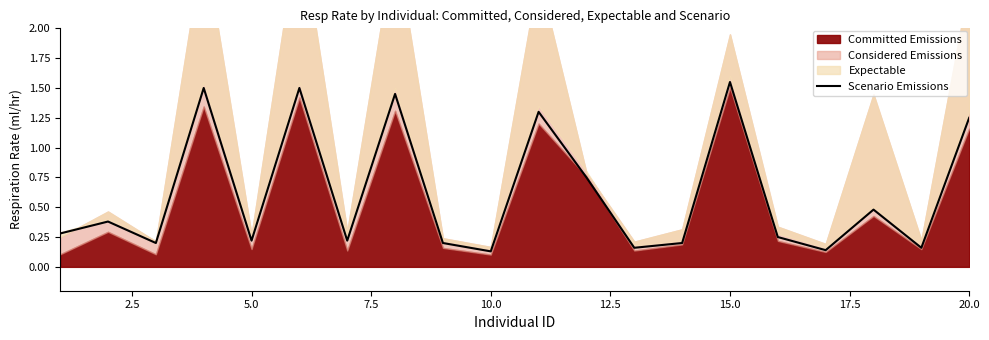

What is the minimum value shown in the chart?

0.1